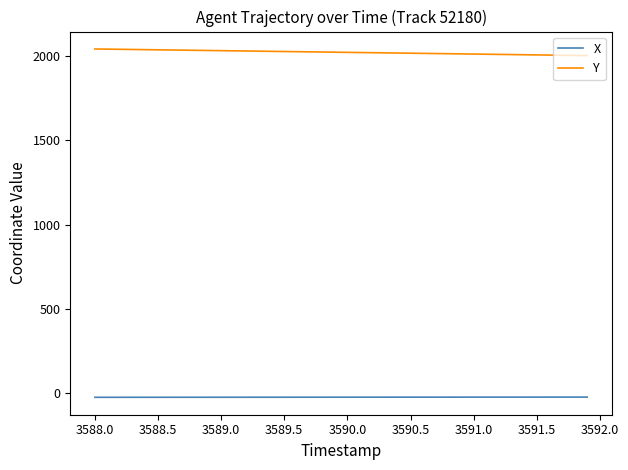

Rank the series by their maximum value, from lowest to highest.

X, Y